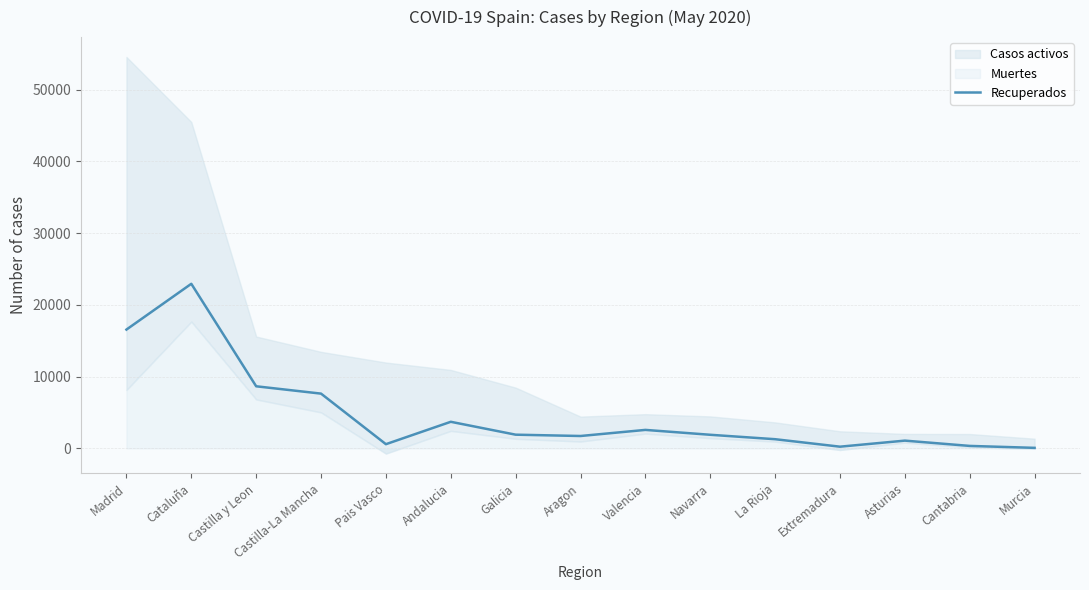

Is it true that the value at Valencia is 618?

False